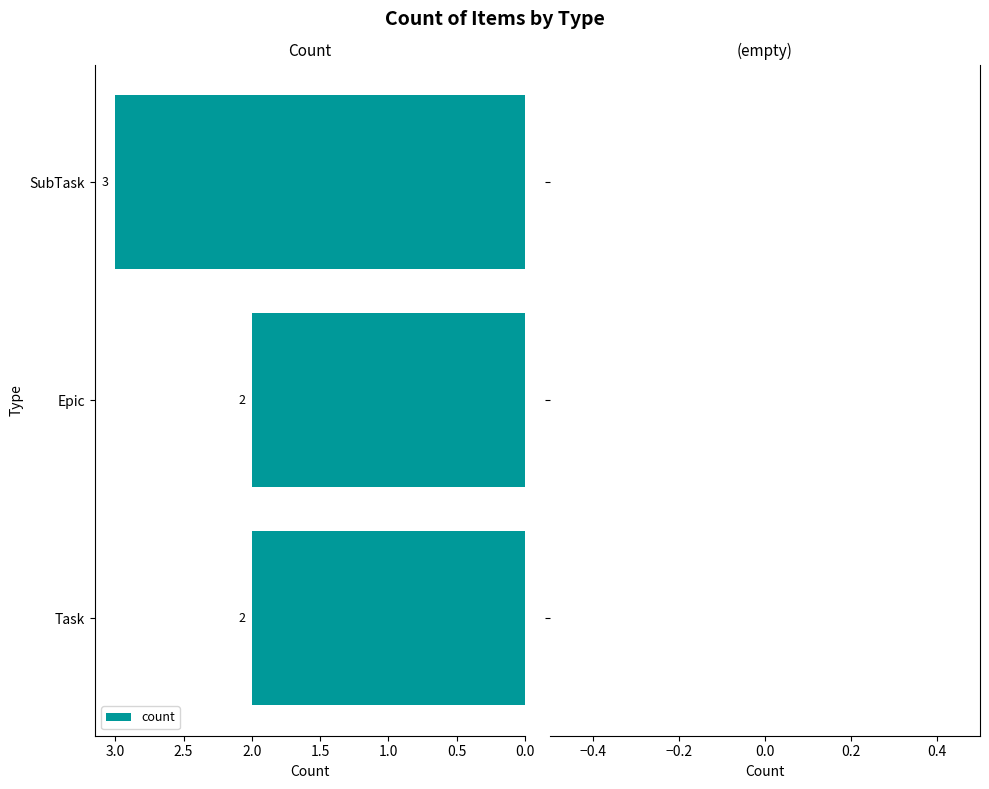

Which label corresponds to the largest value in the chart?

SubTask